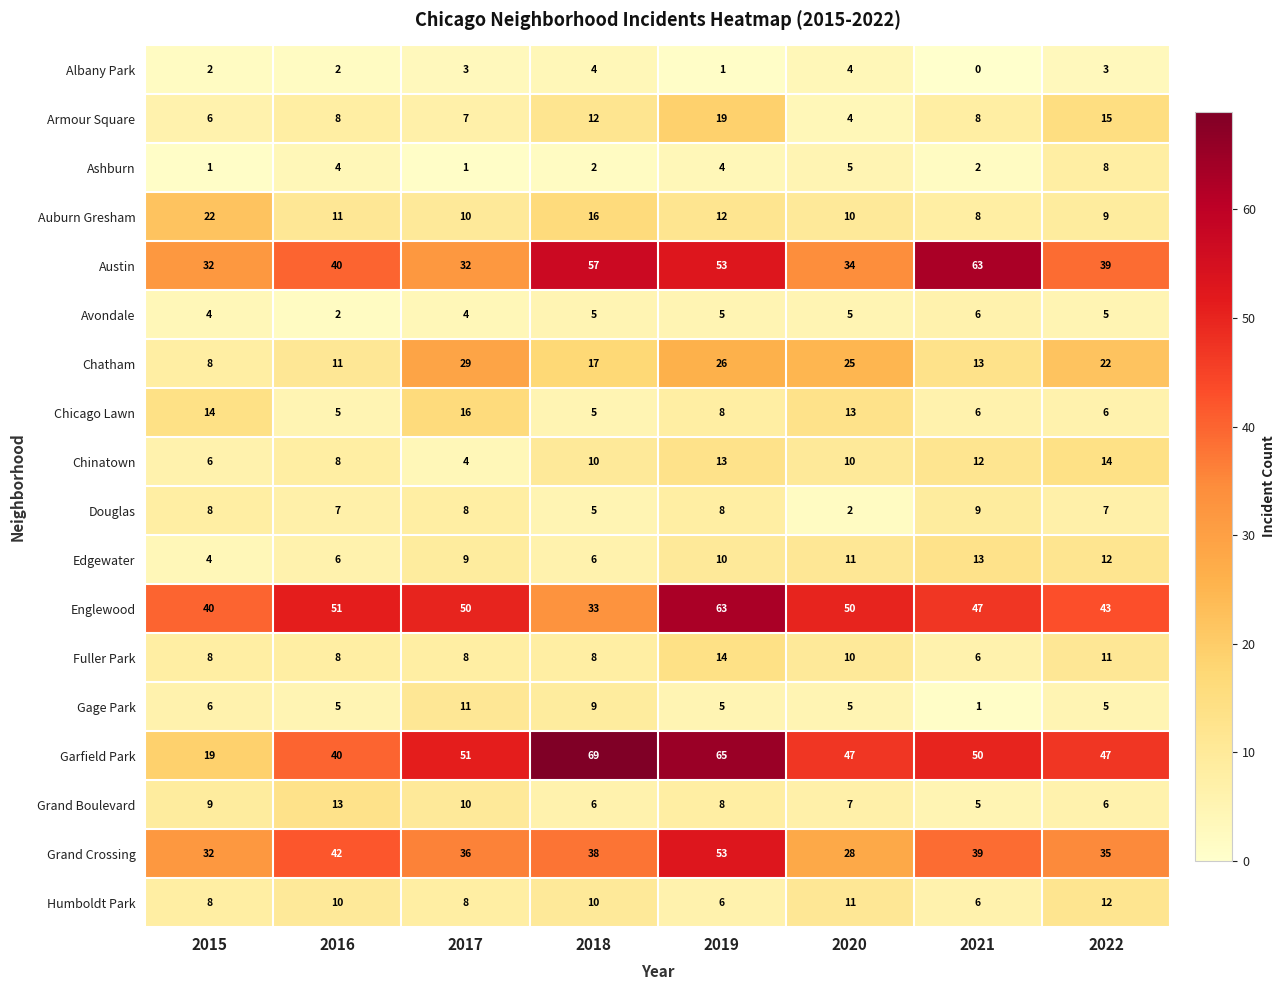

True or false: Armour Square has a value of 4 at 2020.

True